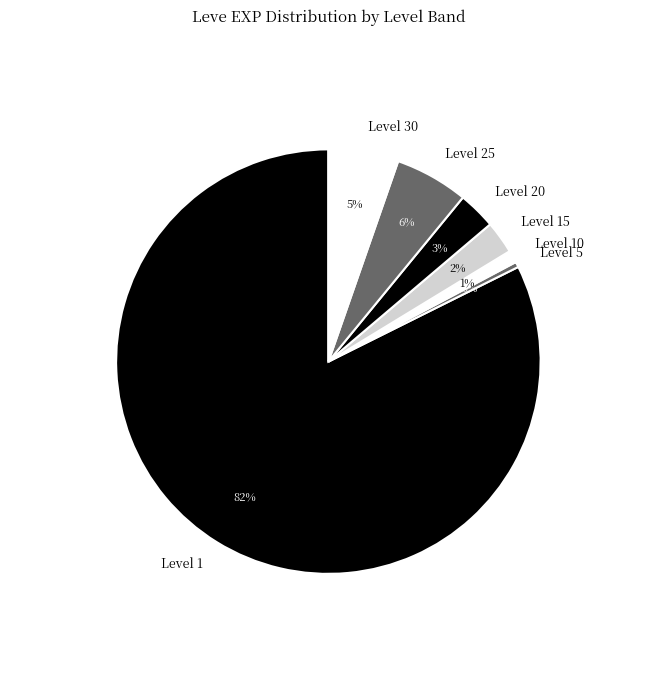

To the nearest percent, what is the average slice percentage?

14%